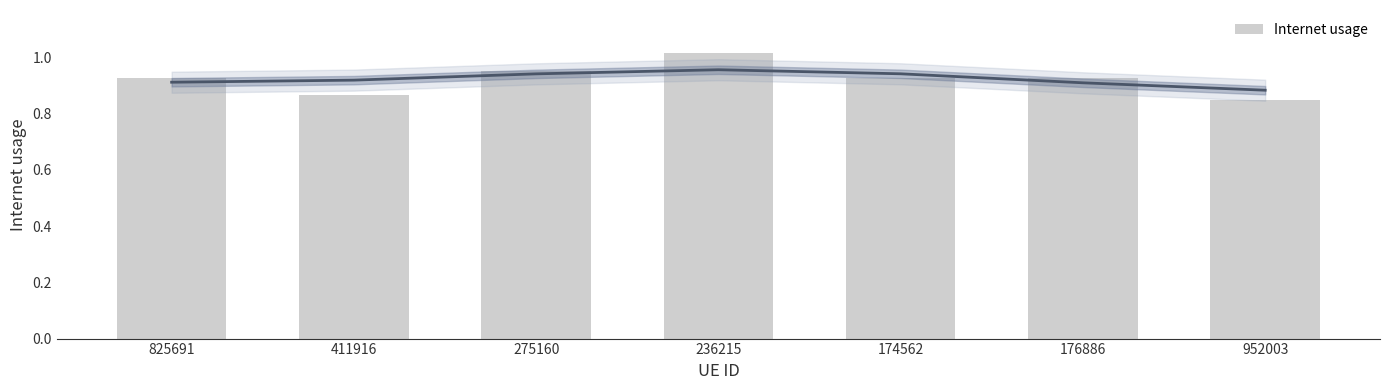

What is the label of the 6th bar from the right?

411916